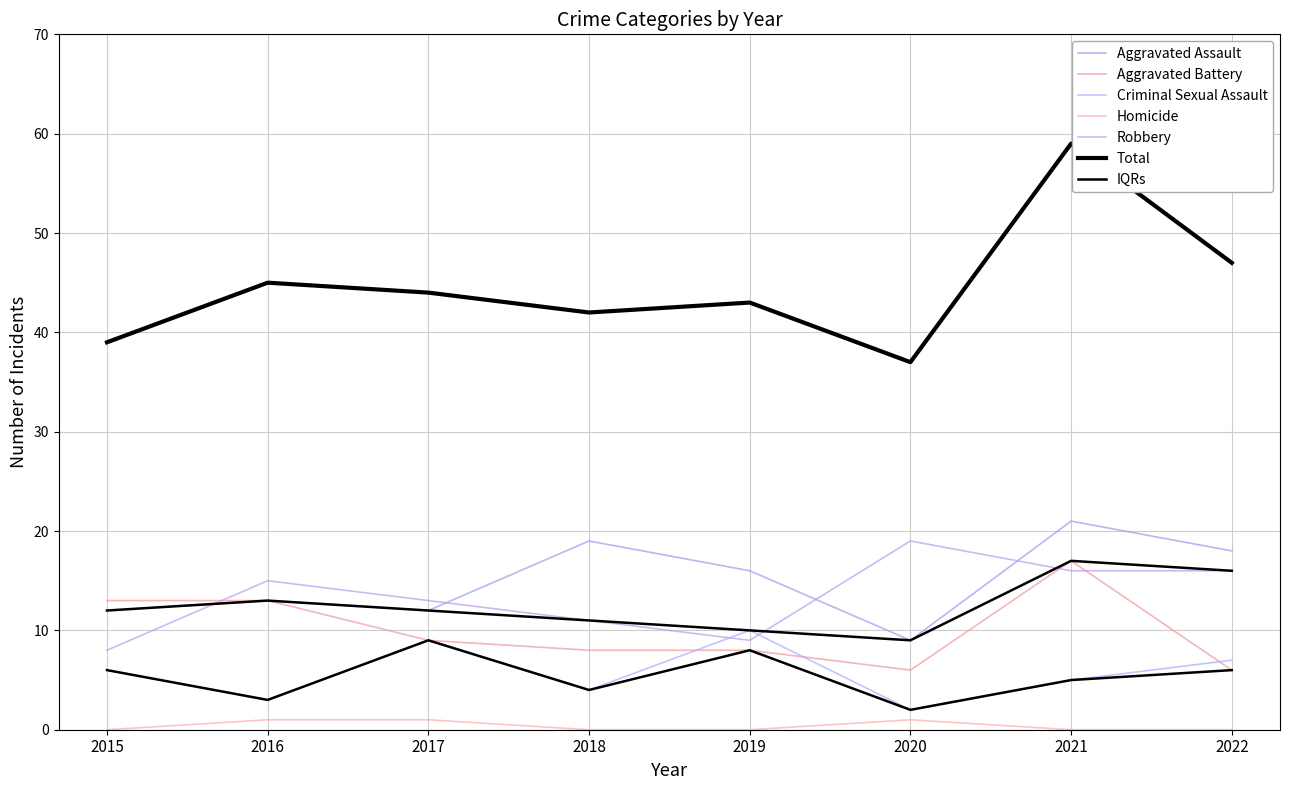

Is the value of Aggravated Assault at 2022 greater than the value of Total at 2022?

No